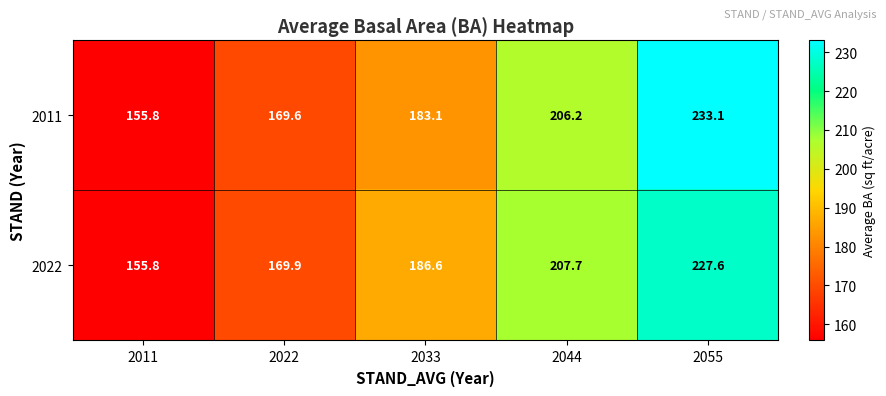

Between 2022 and 2044, which series saw the biggest shift?

2022